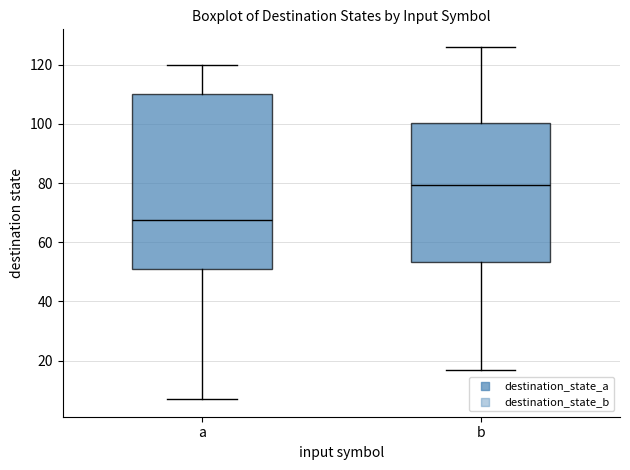

Where does the lower whisker of the box for b end on the y-axis? The values are not printed on the chart, so give them approximately, as read against the axis.

18